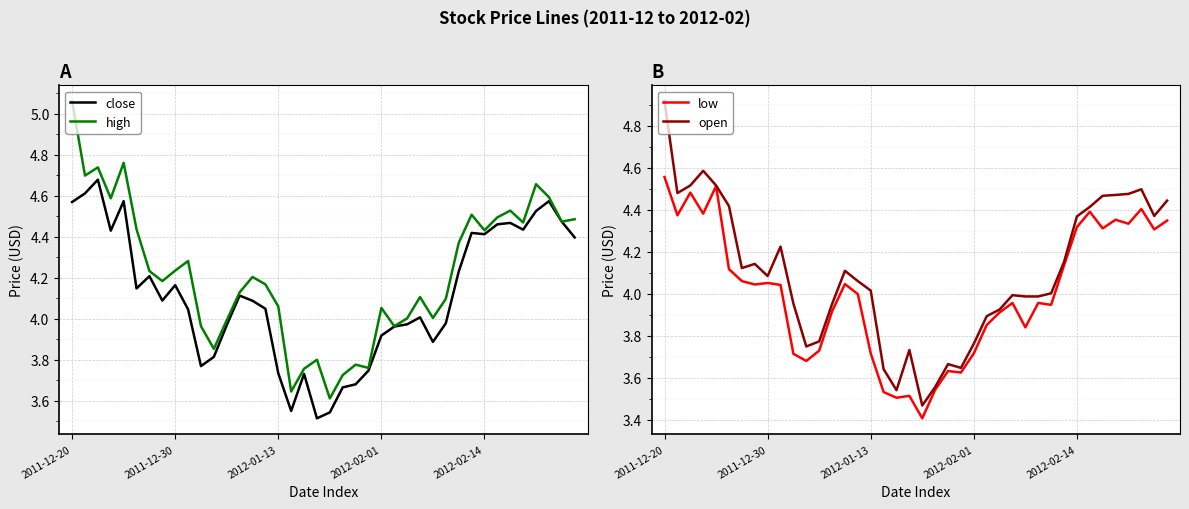

What is the minimum value for low?

3.4